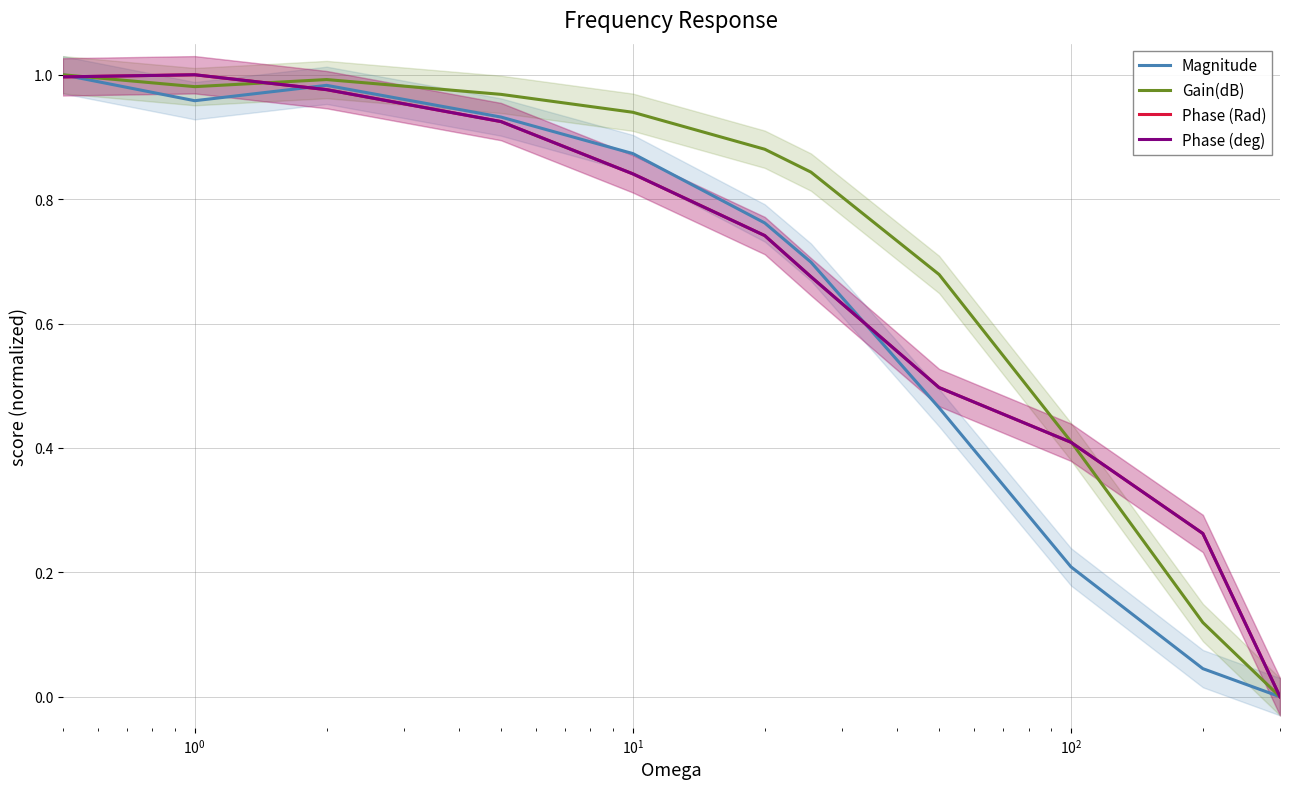

Between $\mathdefault{10^{1}}$ and $\mathdefault{10^{-1}}$, which is larger?

$\mathdefault{10^{-1}}$